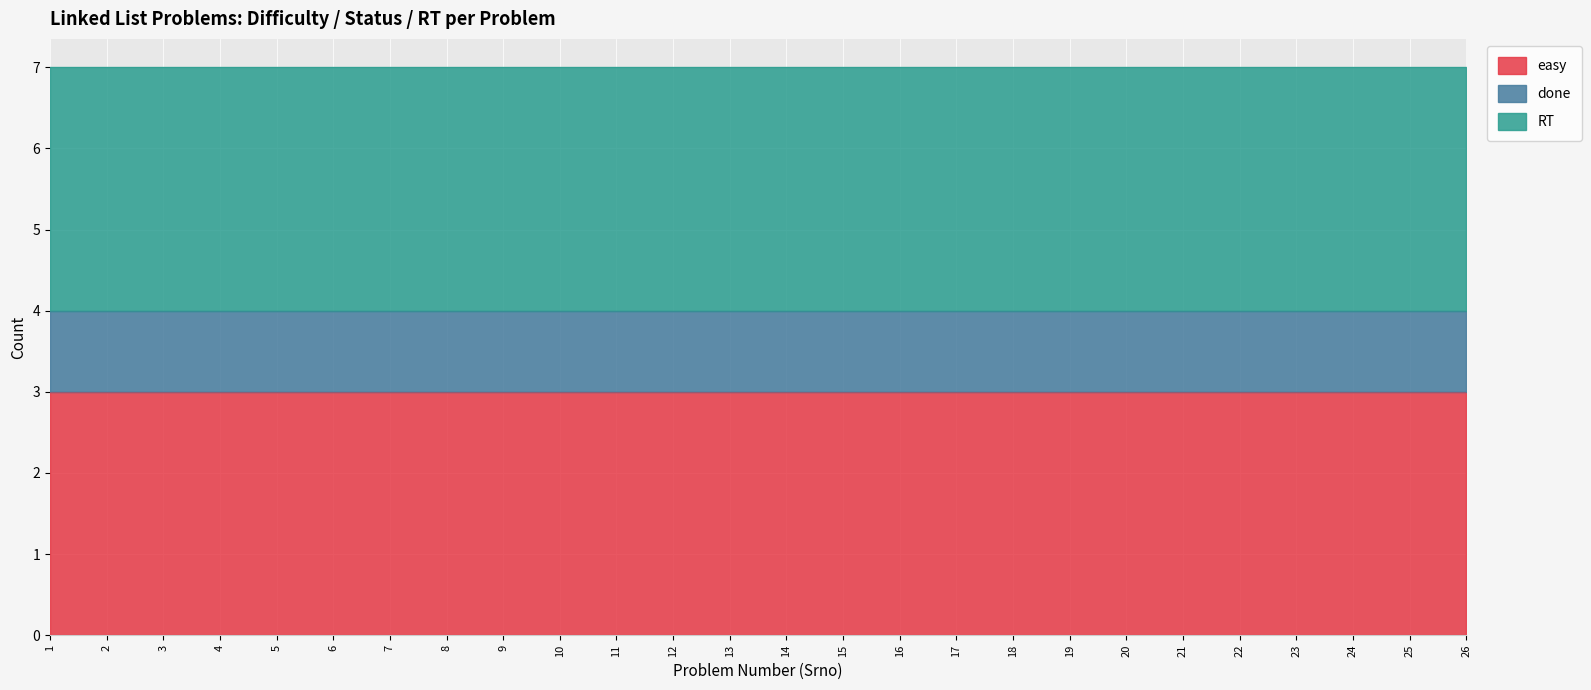

What is the average value of the easy series?

3